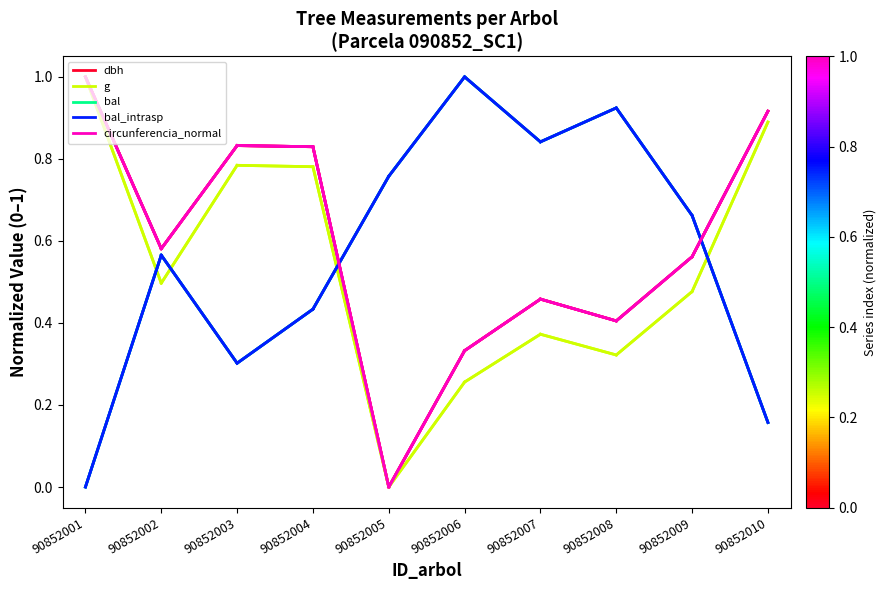

What is the difference between the maximum and minimum values in the circunferencia_normal series?

1.0